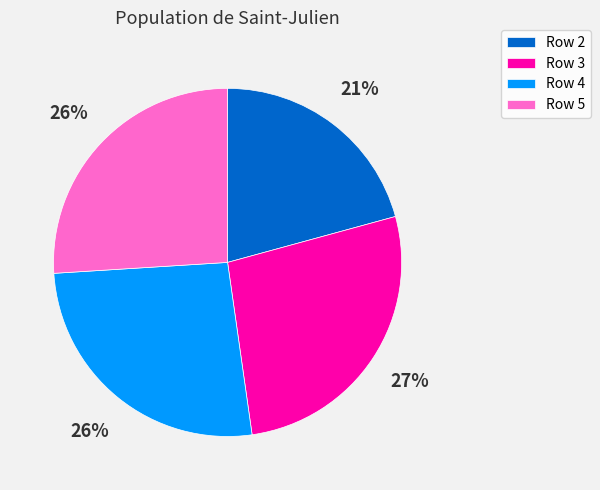

What is the ratio of the value at Row 3 to the value at Row 5?

1.0